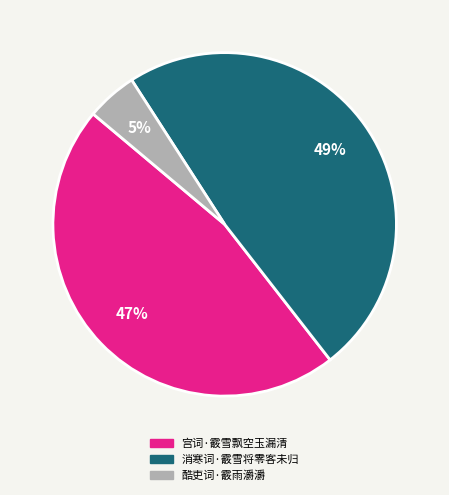

Rank the categories by value from highest to lowest.

消寒词·霰雪将零客未归, 宫词·霰雪飘空玉漏清, 酷吏词·霰雨灂灂